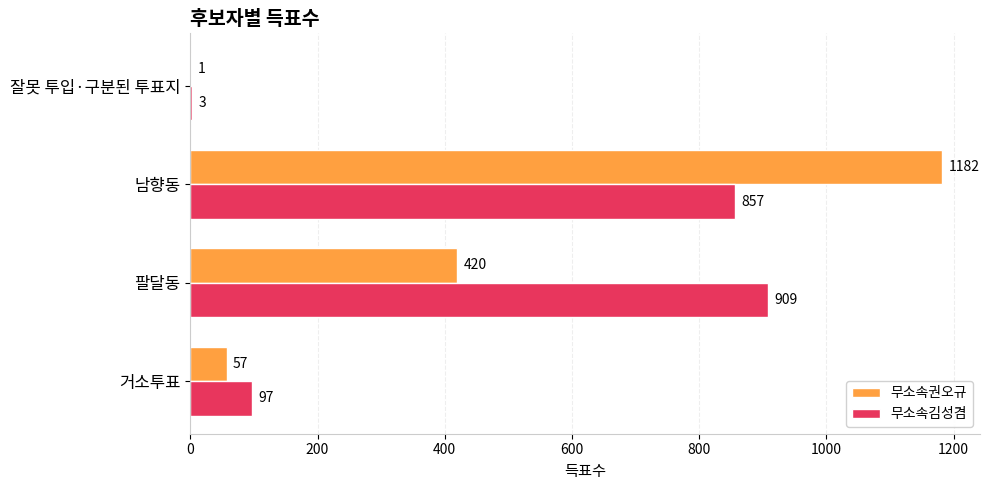

The value of 무소속권오규 at 팔달동 is 732. True or false?

False